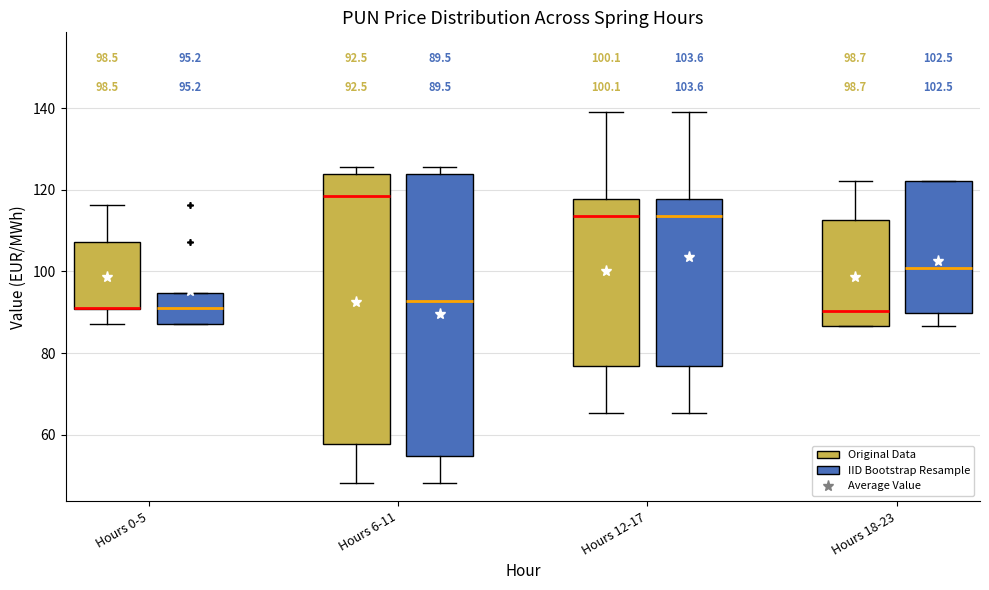

Comparing the boxes themselves (not the whiskers), which one is the tallest?

Hours 6-11 (IID Bootstrap Resample)